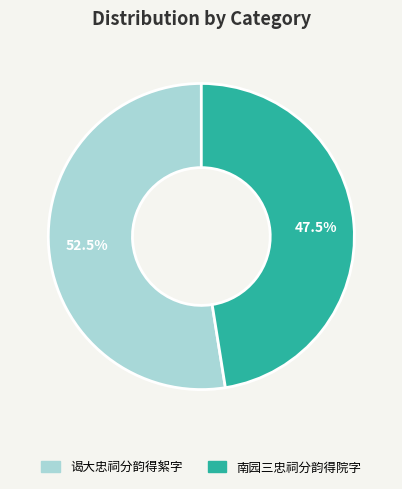

To the nearest percent, what is the difference between the largest and smallest slice percentages?

5%